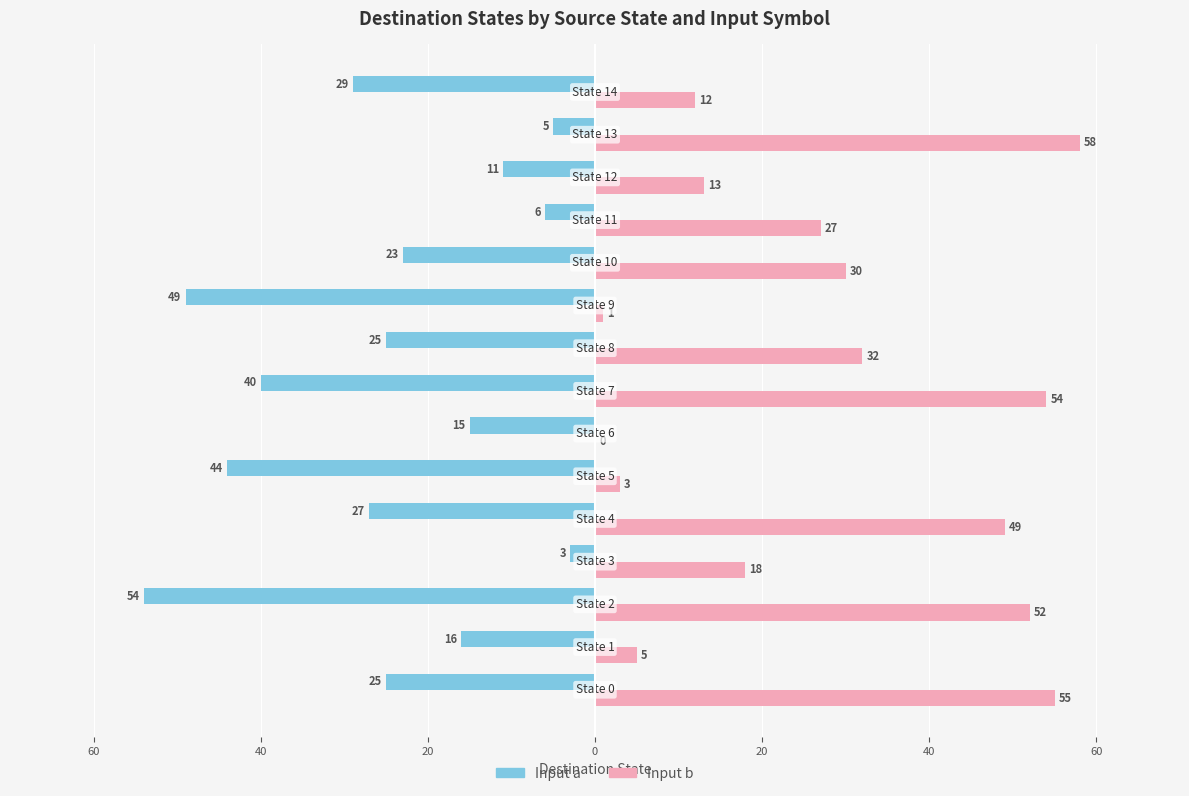

What is the average value of the Input b series?

27